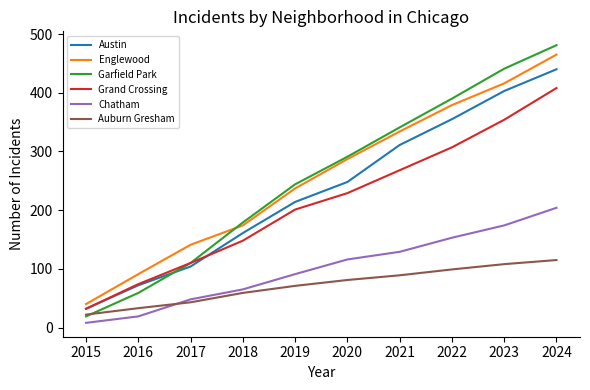

What is the greatest value displayed?

481